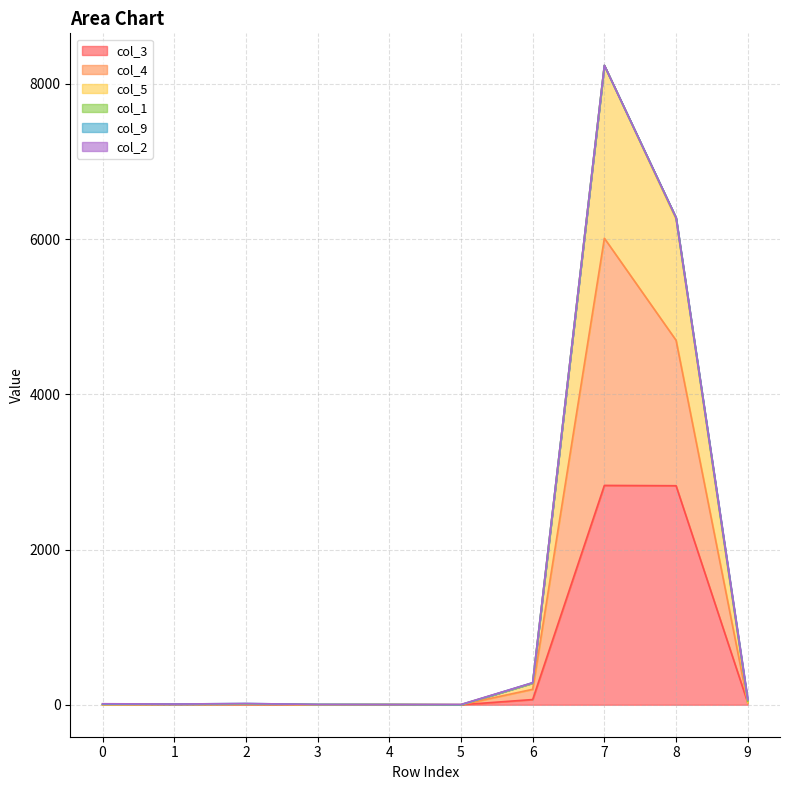

True or false: col_5 and col_3 cross at least once.

False